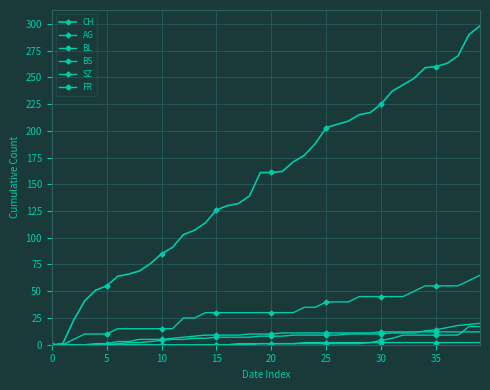

Which series has the largest total across all categories?

CH